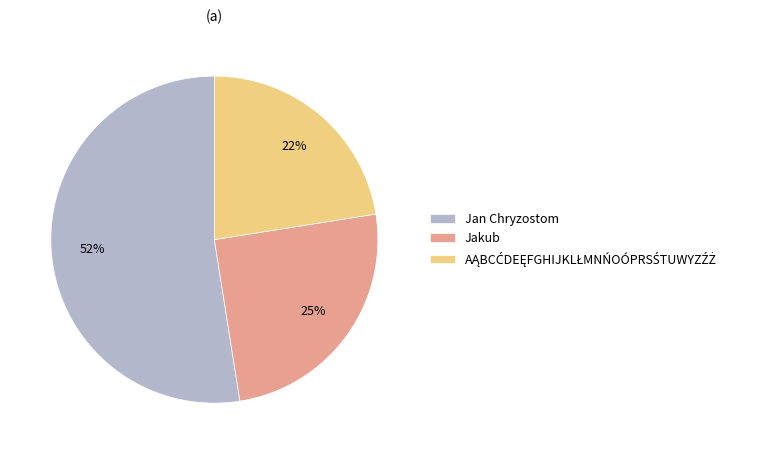

True or false: Jan Chryzostom accounts for 58% of the total.

False